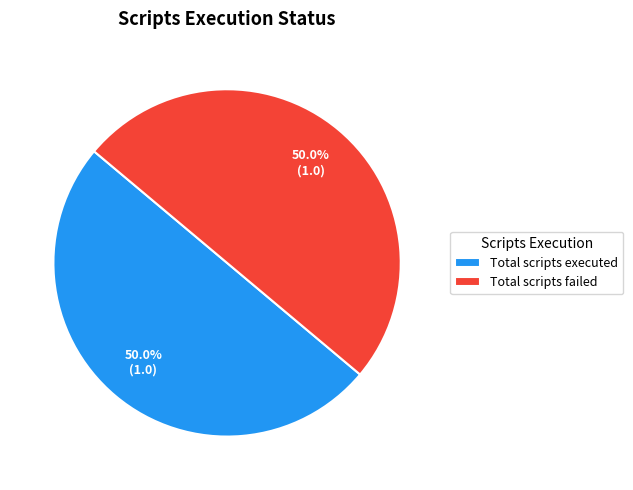

Approximately how many times larger is the value at Total scripts executed compared to Total scripts failed?

1.0